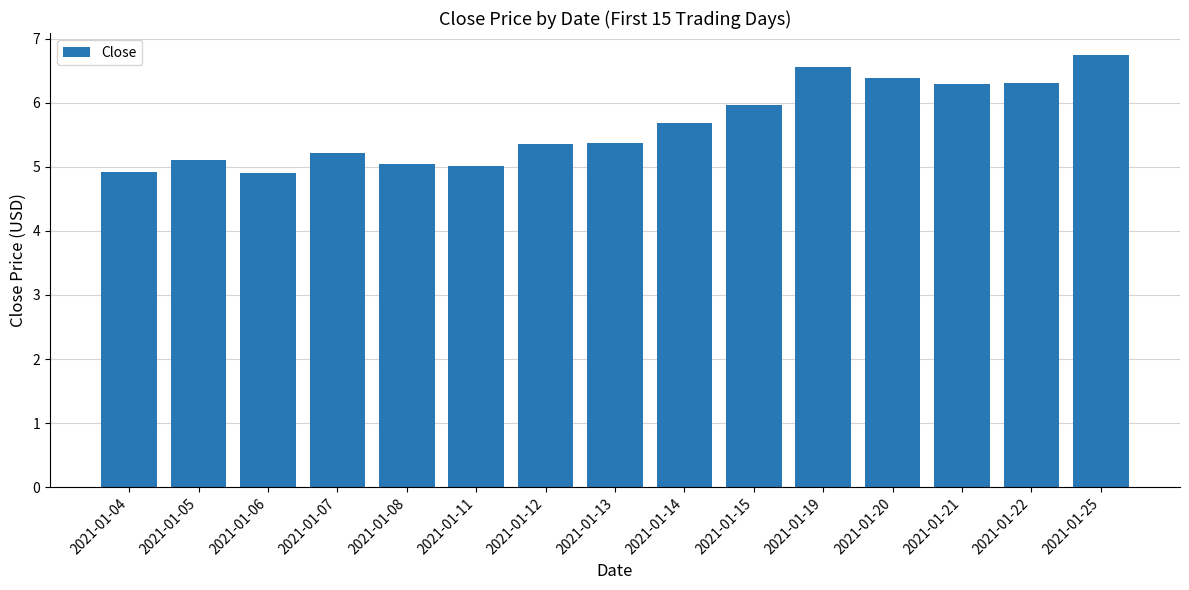

Reading right to left, extract all data points from this chart.

2021-01-25=6.8	2021-01-22=6.3	2021-01-21=6.3	2021-01-20=6.4	2021-01-19=6.6	2021-01-15=6.0	2021-01-14=5.7	2021-01-13=5.4	2021-01-12=5.4	2021-01-11=5.0	2021-01-08=5.0	2021-01-07=5.2	2021-01-06=4.9	2021-01-05=5.1	2021-01-04=4.9